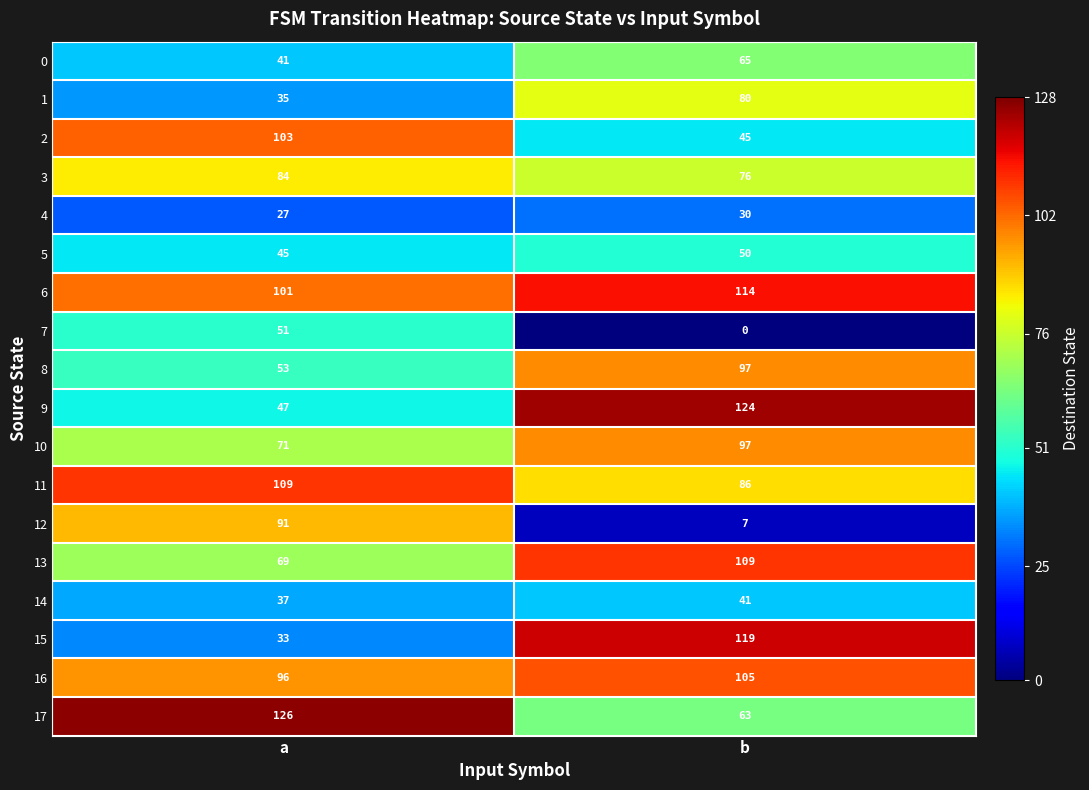

Which label corresponds to the smallest value in the chart?

b